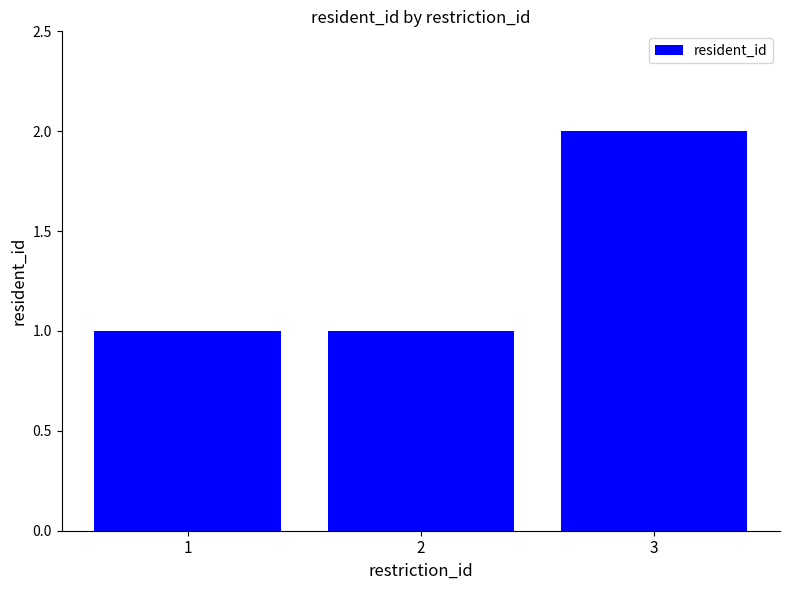

The value at 2 is 1. True or false?

True